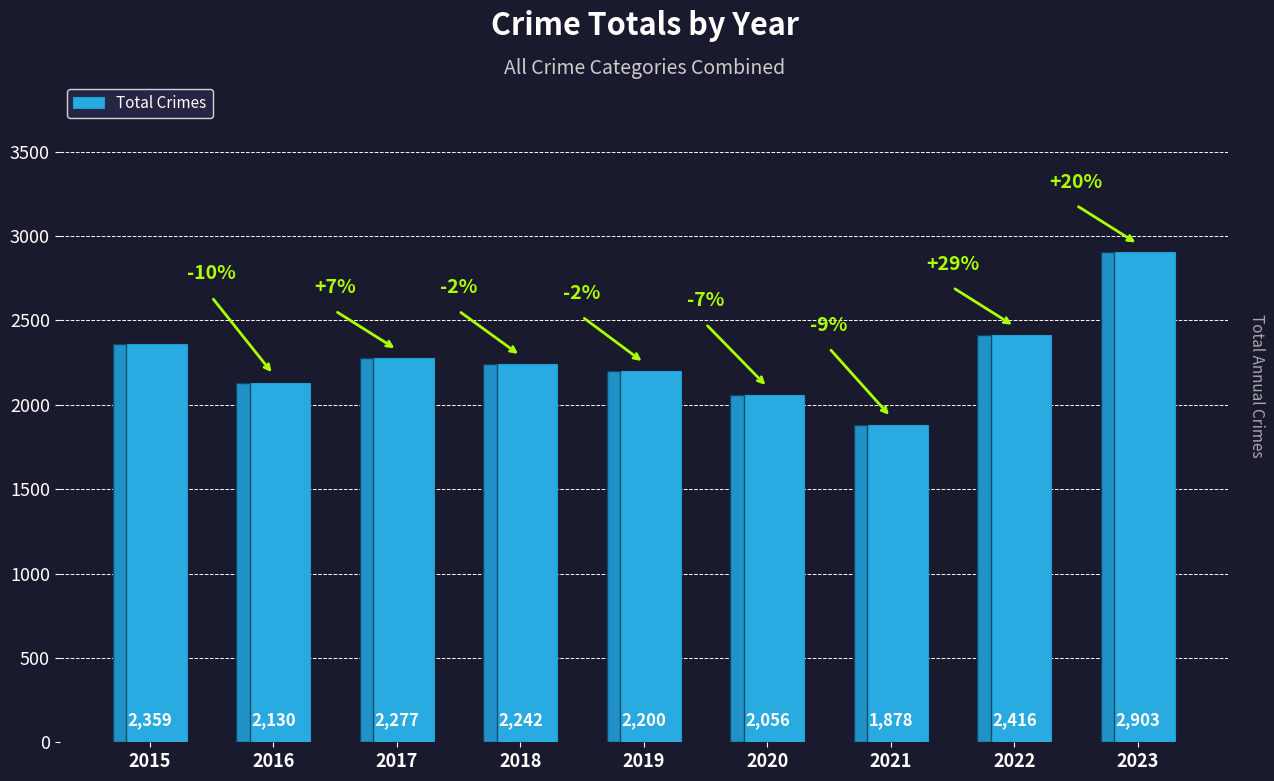

List the labels in order of value, largest first.

2023, 2022, 2015, 2017, 2018, 2019, 2016, 2020, 2021